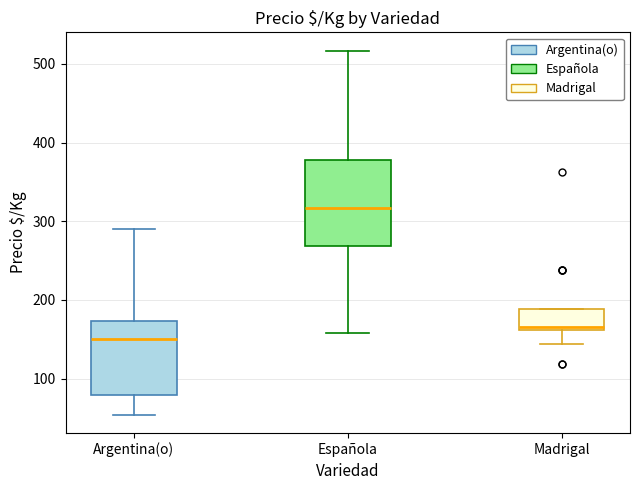

Reading left to right, read every box against the y-axis: the position of its median line, the range the box covers, and the ends of its whiskers. The values are not printed on the chart, so give them approximately, as read against the axis.

Argentina(o): median 150, box 80 to 170, whiskers 50 to 290
Española: median 320, box 270 to 380, whiskers 160 to 520
Madrigal: median 170, box 160 to 190, whiskers 140 to 190